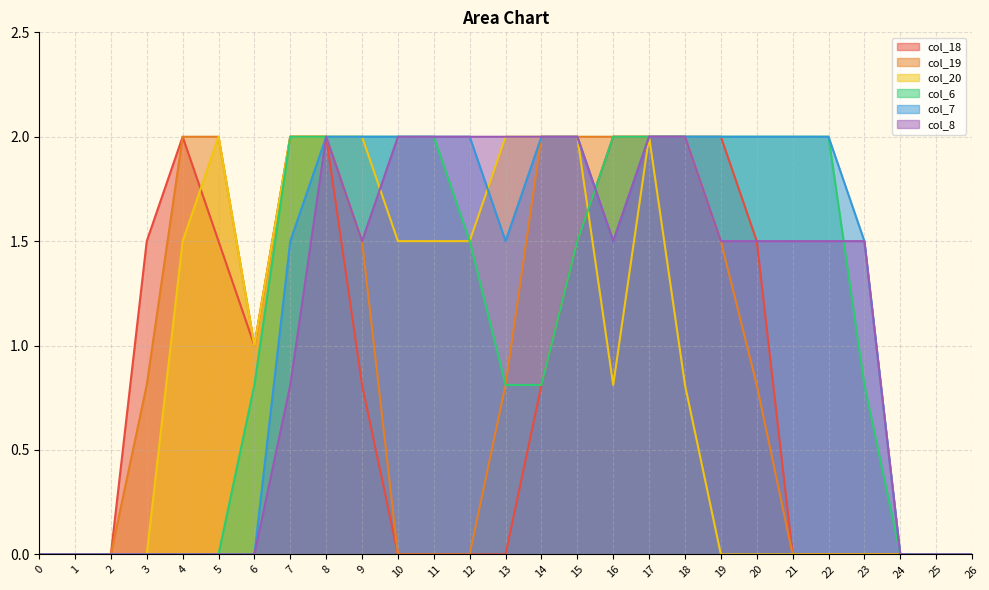

At how many categories does at least one series exceed 1?

20